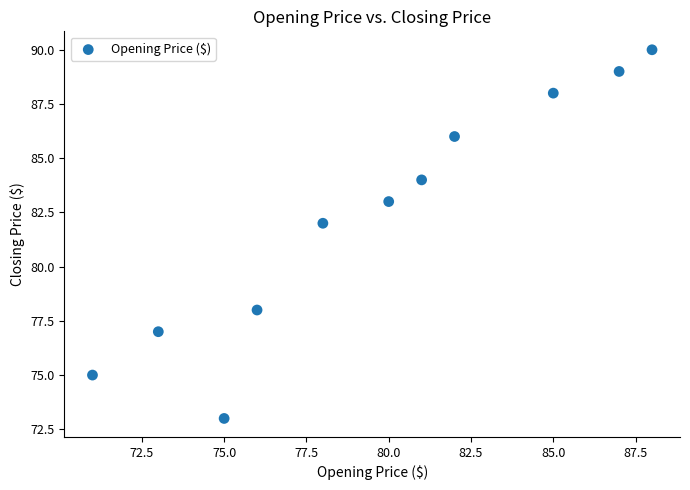

What is the average X value?

80